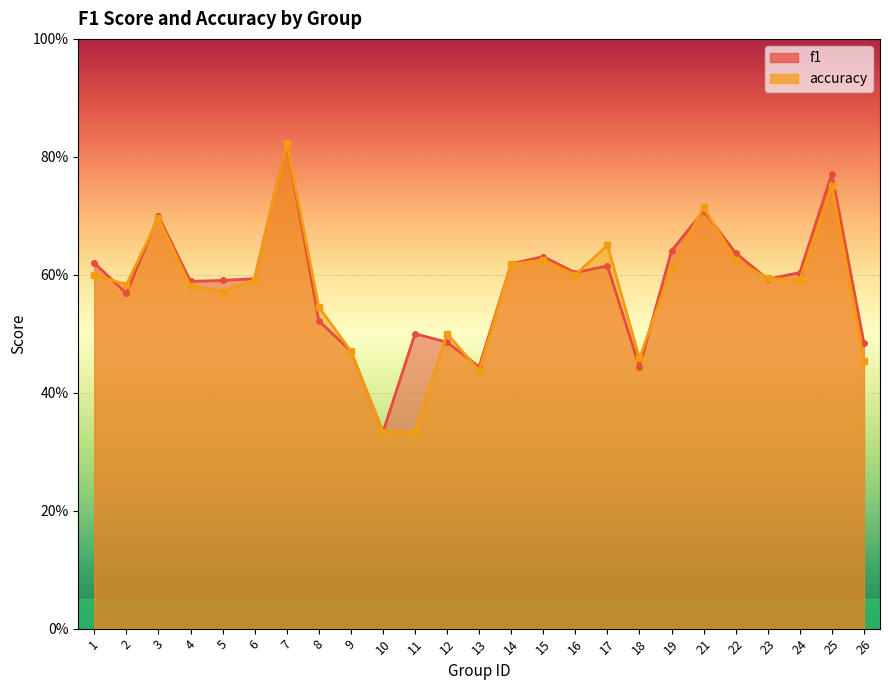

Which category has the lowest value across all series?

10